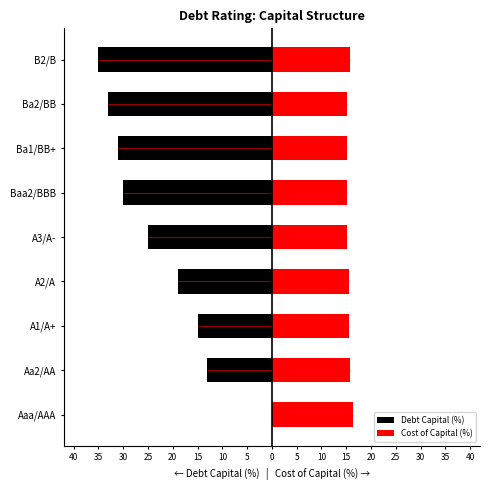

At how many categories does at least one series exceed -26?

9